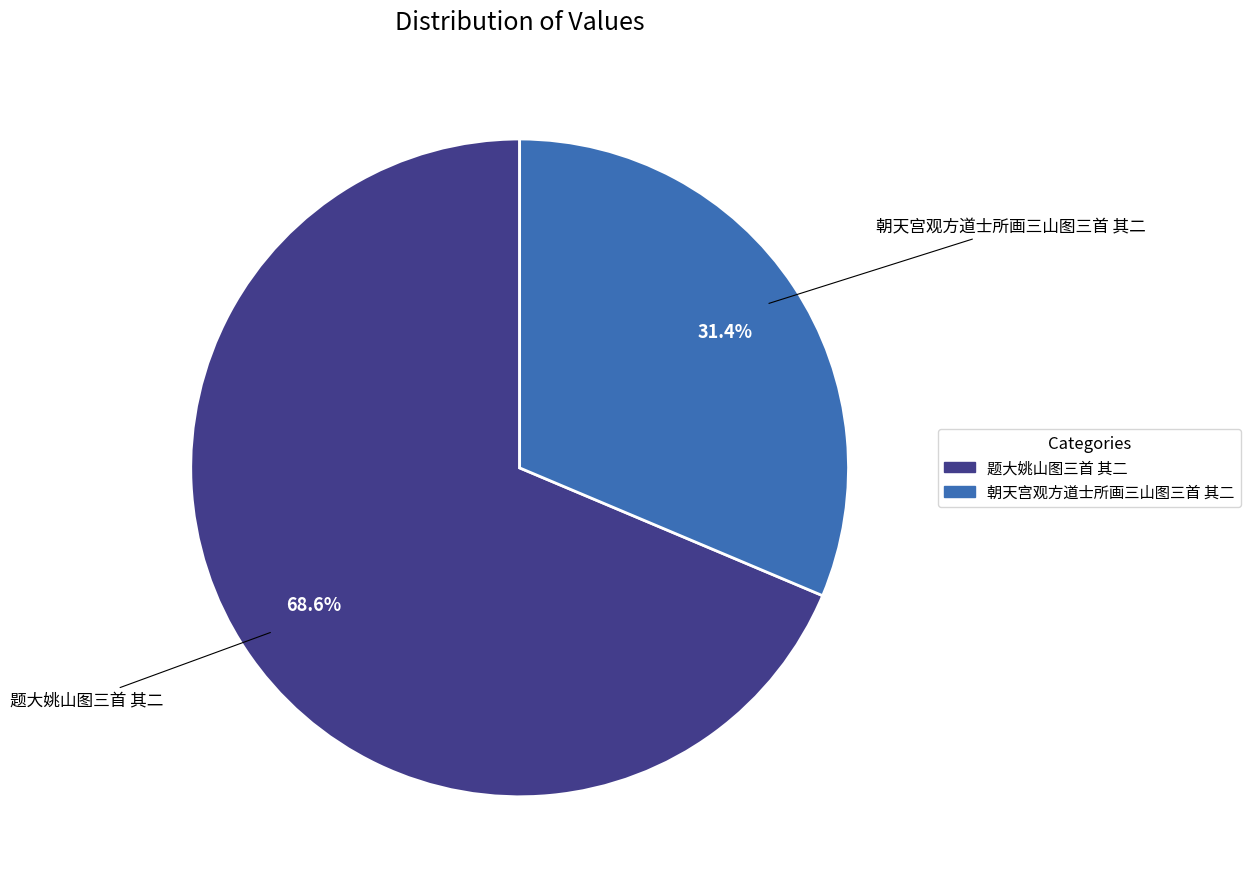

True or false: 朝天宫观方道士所画三山图三首 其二 accounts for 31% of the total.

True